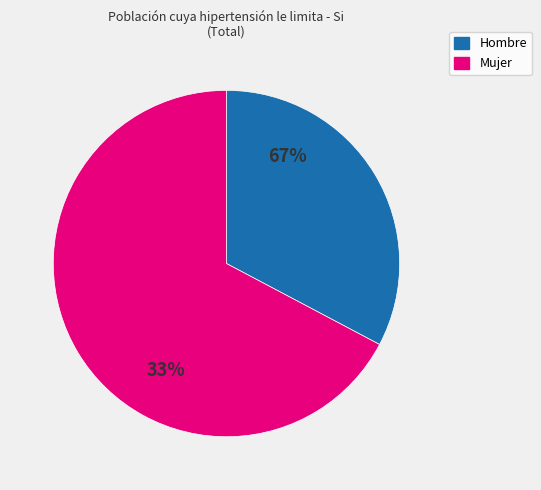

Count the number of slices in the pie.

2